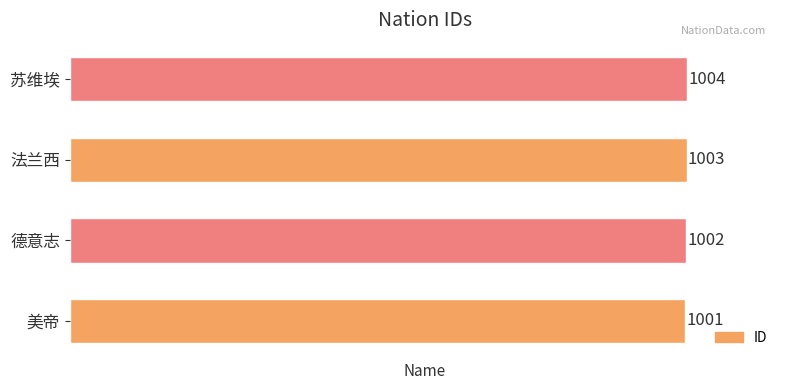

Which category has the highest value across all series?

苏维埃